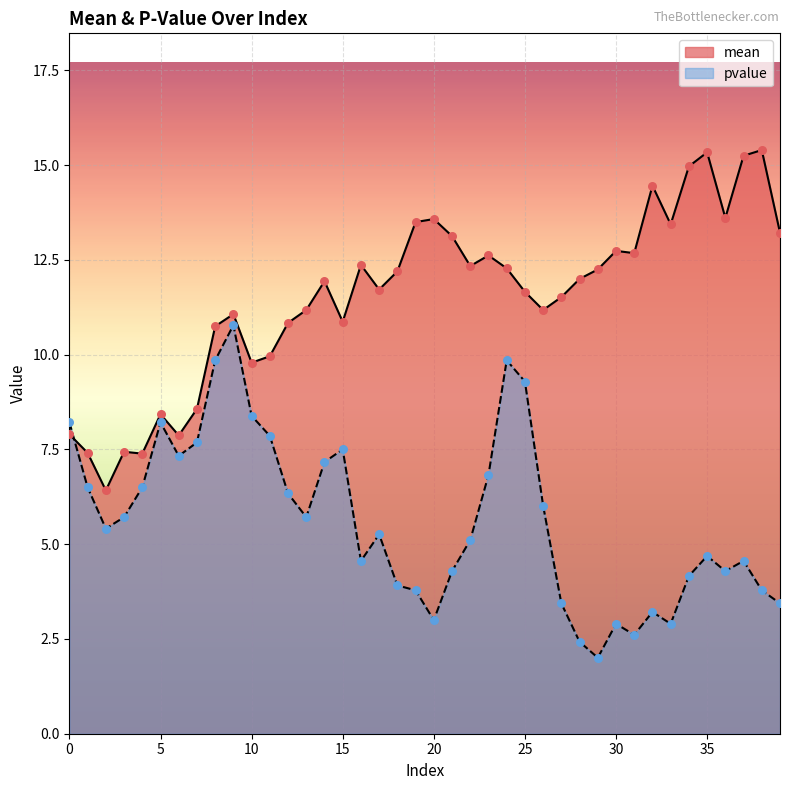

At which category is the sum across all series the highest?

24